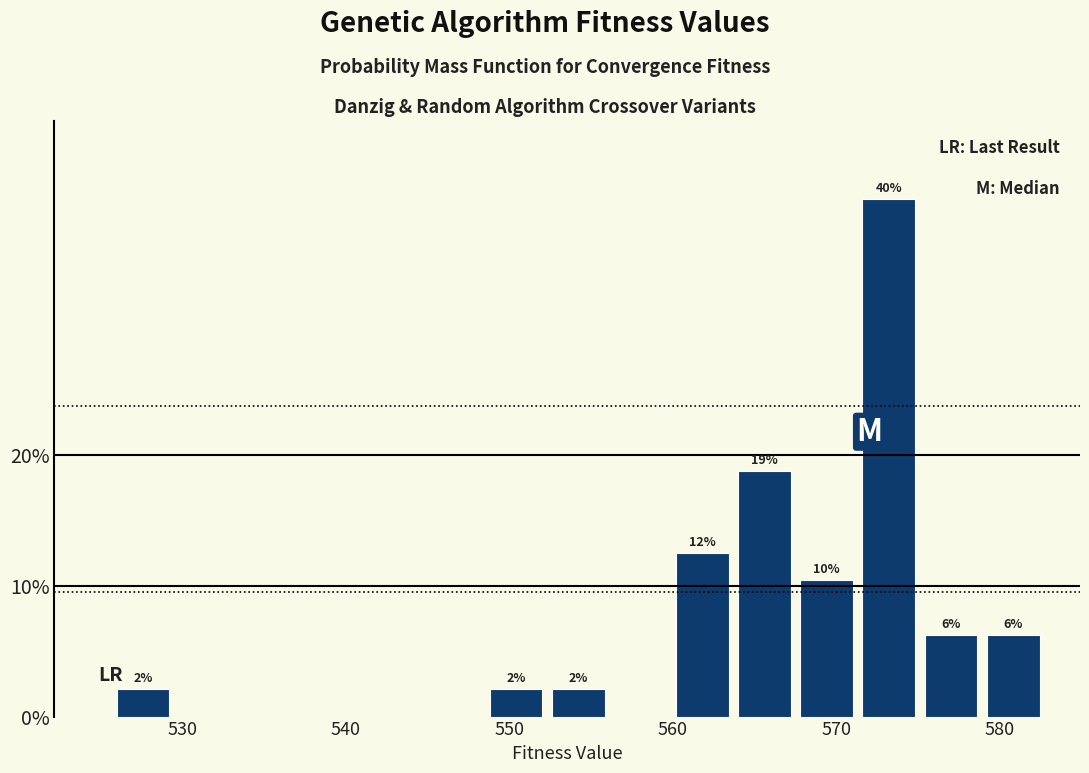

Read against the x-axis, roughly where is the centre of the tallest bar?

573